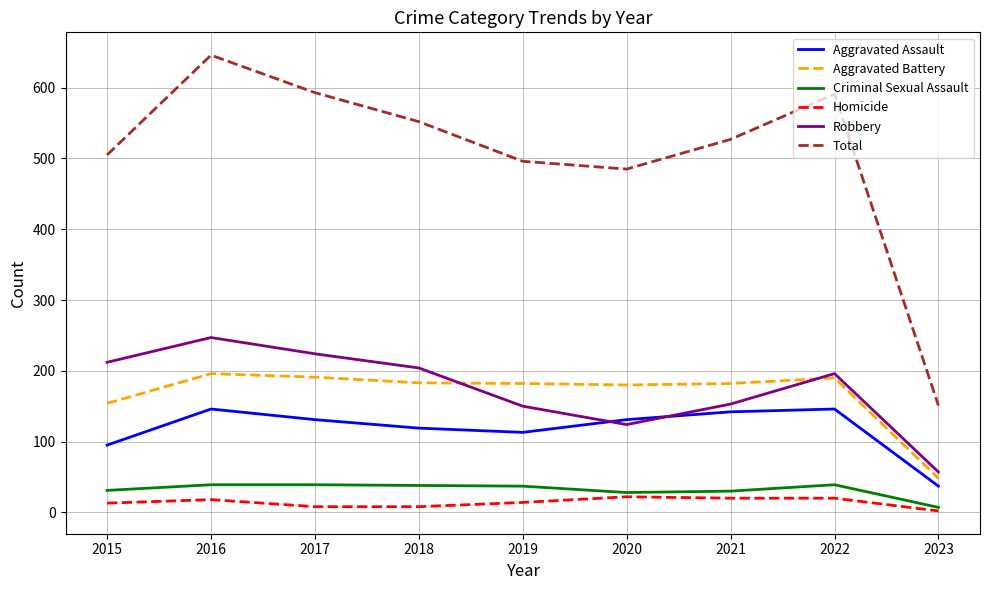

Which category has the lowest value in the Aggravated Assault series?

2023